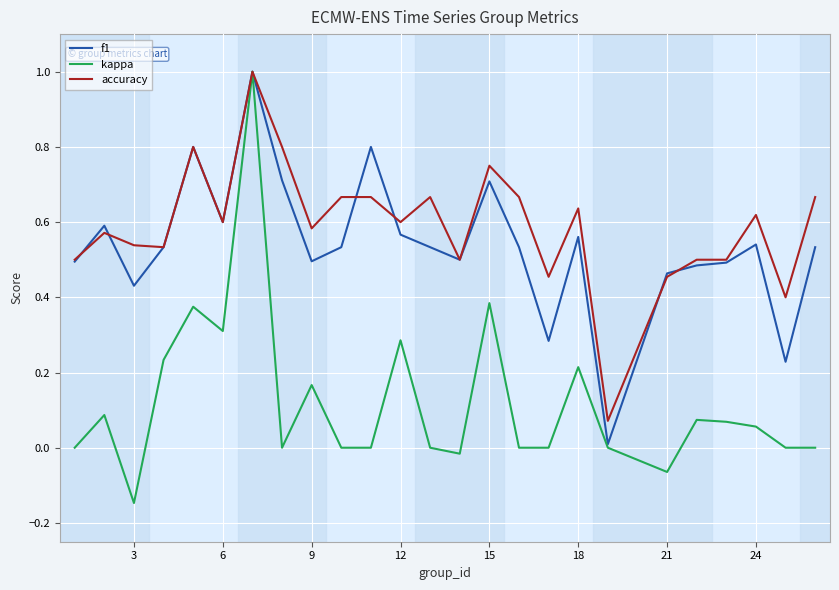

What are all the series names shown in the legend?

f1, kappa, accuracy